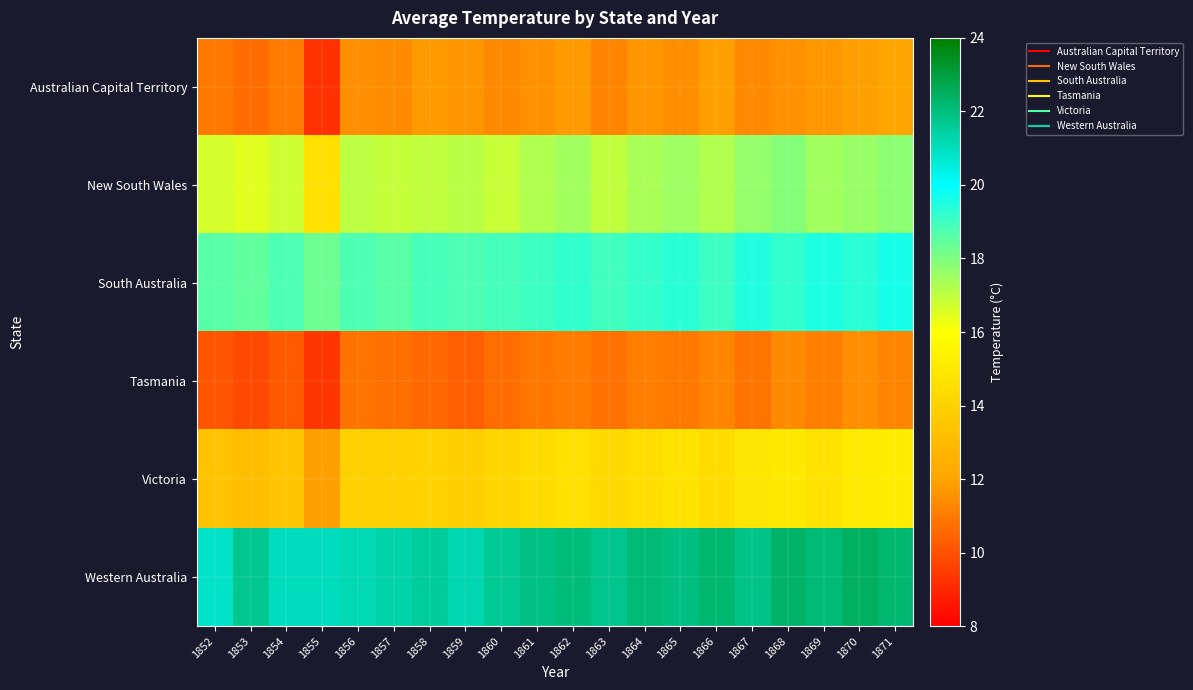

Reading right to left, what are all the values shown in this chart?

Australian Capital Territory: 1871=12.0	1870=11.9	1869=11.7	1868=11.6	1867=11.3	1866=11.9	1865=11.4	1864=11.7	1863=11.2	1862=11.8	1861=11.6	1860=11.3	1859=11.6	1858=11.8	1857=11.4	1856=11.5	1855=9.2	1854=11.0	1853=10.7	1852=11.0
New South Wales: 1871=17.8	1870=17.6	1869=17.4	1868=17.9	1867=17.7	1866=17.2	1865=17.6	1864=17.3	1863=17.0	1862=17.4	1861=17.2	1860=16.9	1859=17.1	1858=16.9	1857=16.9	1856=17.0	1855=14.7	1854=16.8	1853=16.5	1852=16.7
South Australia: 1871=19.7	1870=19.3	1869=19.6	1868=19.2	1867=19.4	1866=19.1	1865=19.3	1864=19.1	1863=19.0	1862=19.2	1861=19.0	1860=18.9	1859=18.8	1858=18.9	1857=18.6	1856=18.8	1855=18.3	1854=18.8	1853=18.5	1852=18.6
Tasmania: 1871=11.2	1870=11.4	1869=11.1	1868=11.3	1867=10.9	1866=11.2	1865=10.9	1864=11.1	1863=10.8	1862=11.0	1861=10.9	1860=10.7	1859=10.3	1858=10.6	1857=10.7	1856=10.8	1855=9.3	1854=10.2	1853=9.8	1852=10.1
Victoria: 1871=15.2	1870=15.1	1869=14.8	1868=15.0	1867=14.9	1866=14.4	1865=14.8	1864=14.6	1863=14.3	1862=14.7	1861=14.4	1860=14.2	1859=13.9	1858=14.1	1857=13.9	1856=14.0	1855=11.9	1854=13.5	1853=13.2	1852=13.4
Western Australia: 1871=22.2	1870=22.4	1869=22.1	1868=22.3	1867=21.9	1866=22.2	1865=21.9	1864=22.1	1863=21.8	1862=22.0	1861=21.9	1860=21.7	1859=21.2	1858=21.6	1857=21.3	1856=21.1	1855=21.0	1854=21.0	1853=21.7	1852=20.9